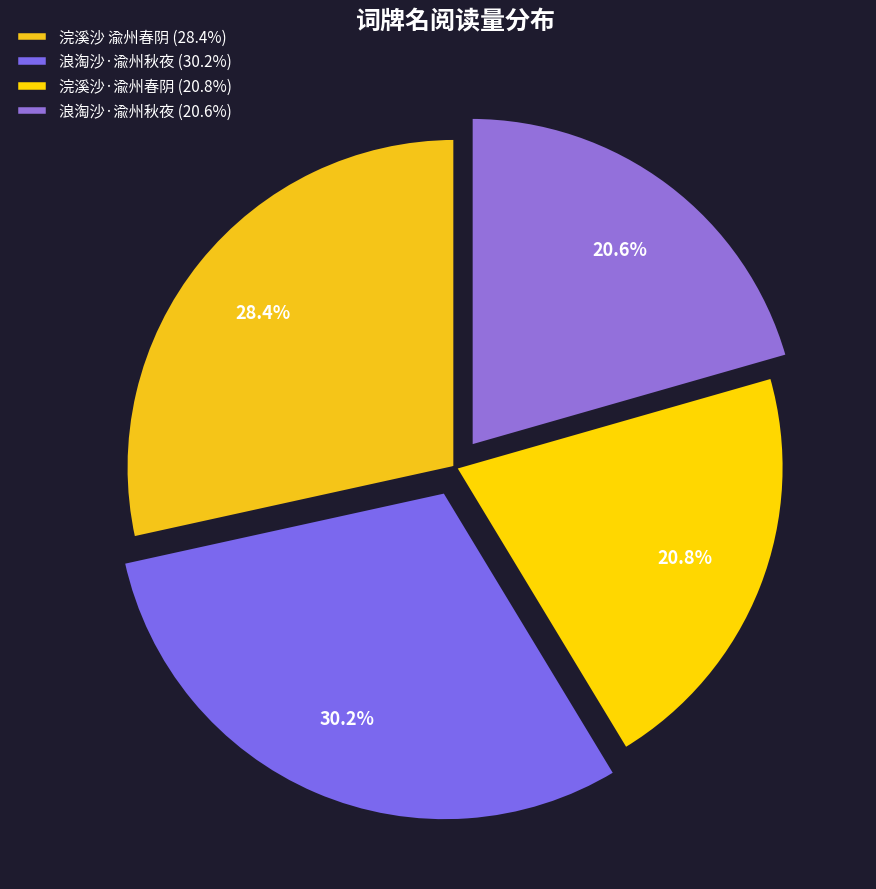

How many segments does this pie chart have?

4